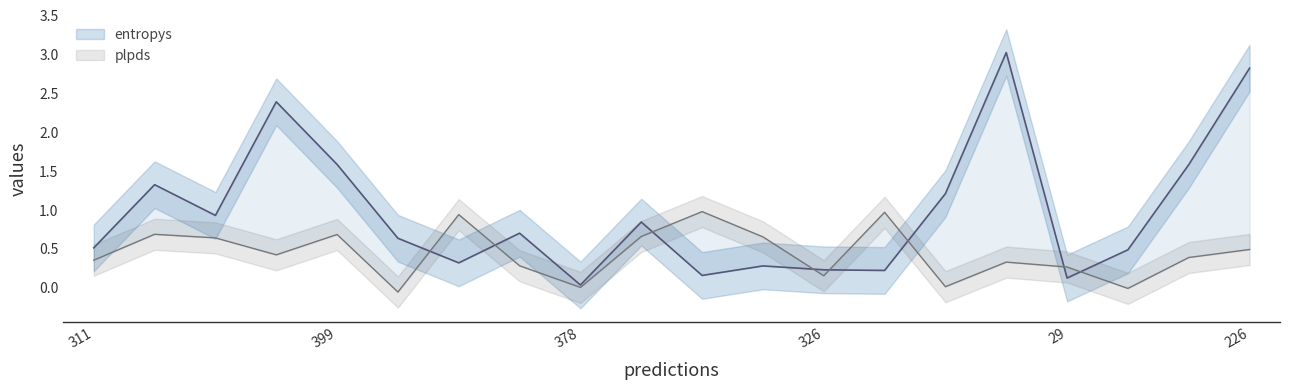

What are all the series names shown in the legend?

entropys, plpds